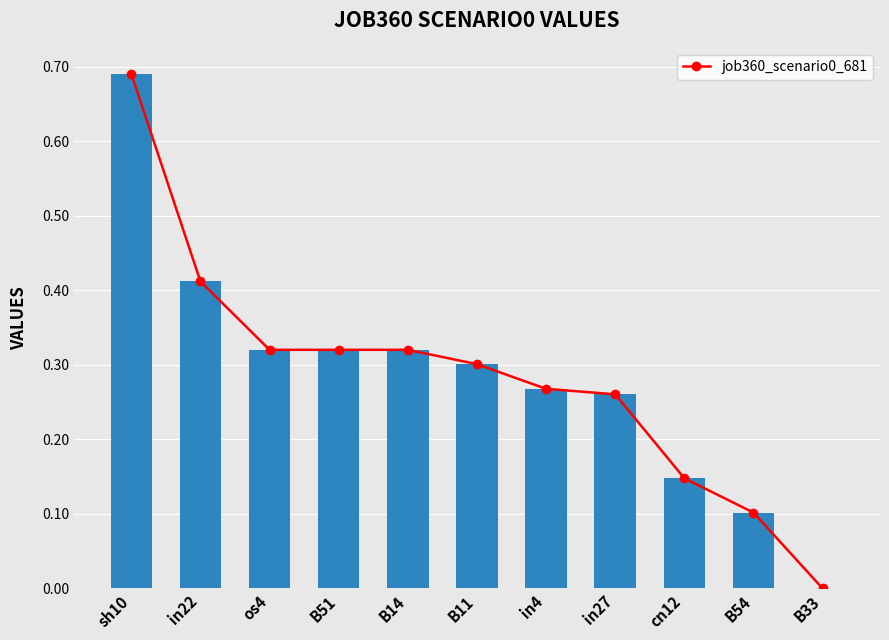

The value at B11 is 0.1. True or false?

False